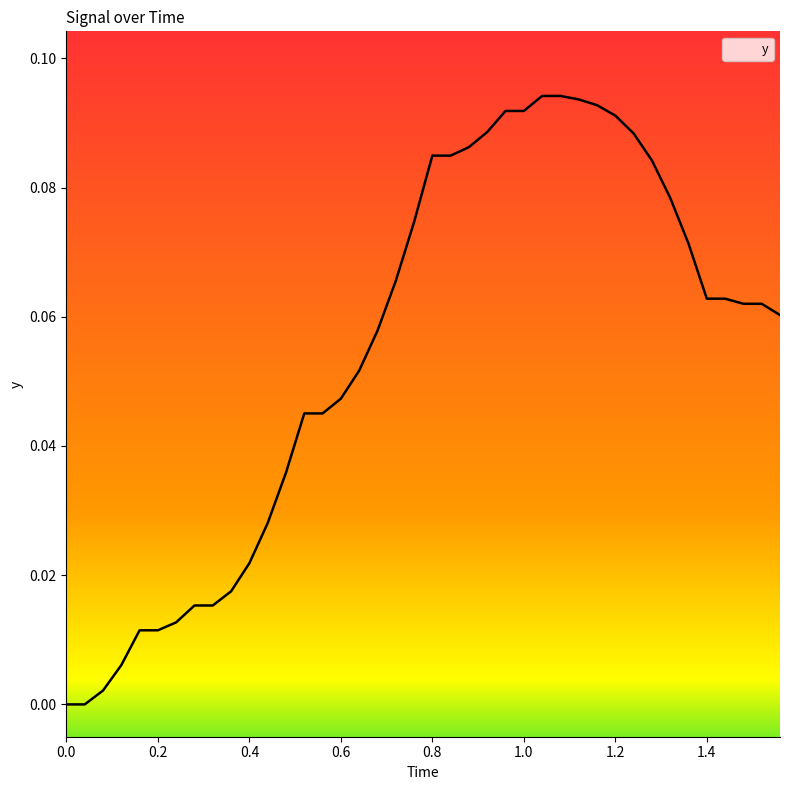

Is this an area chart (filled region under the line)?

No